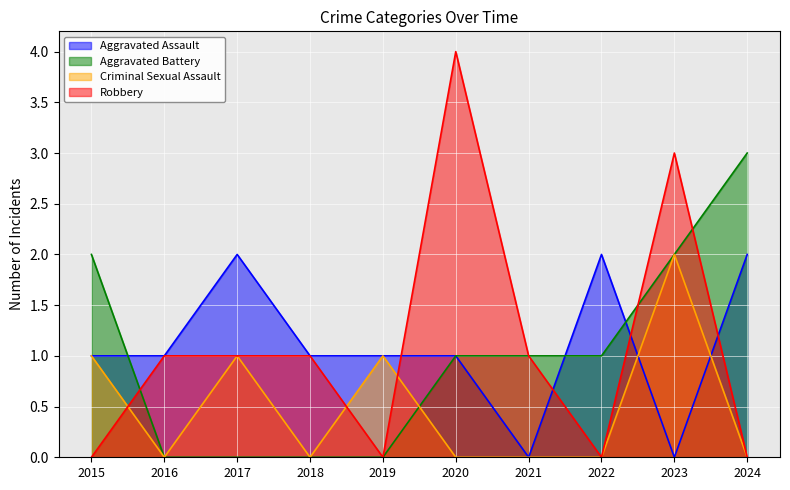

How many lines are shown in the chart?

4